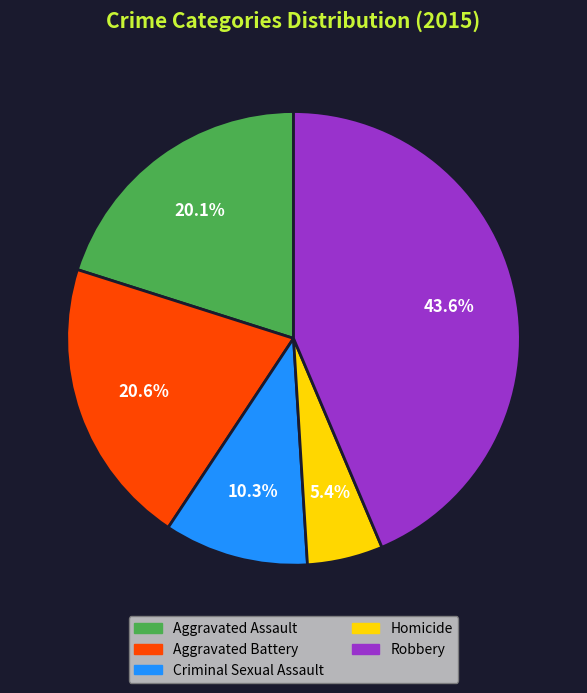

Approximately how many times larger is the value at Aggravated Assault compared to Homicide?

3.7